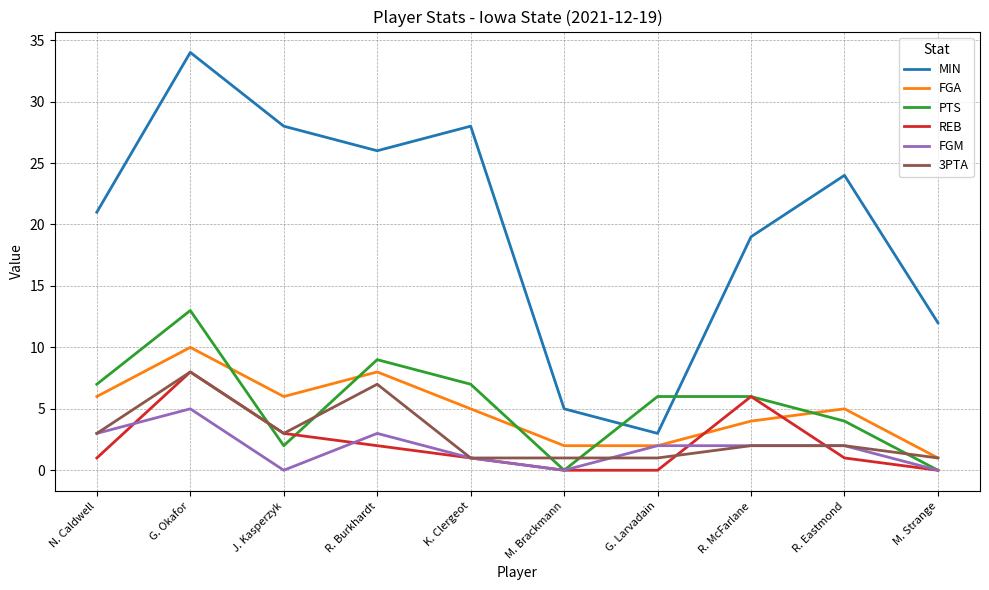

How many lines are shown in the chart?

6